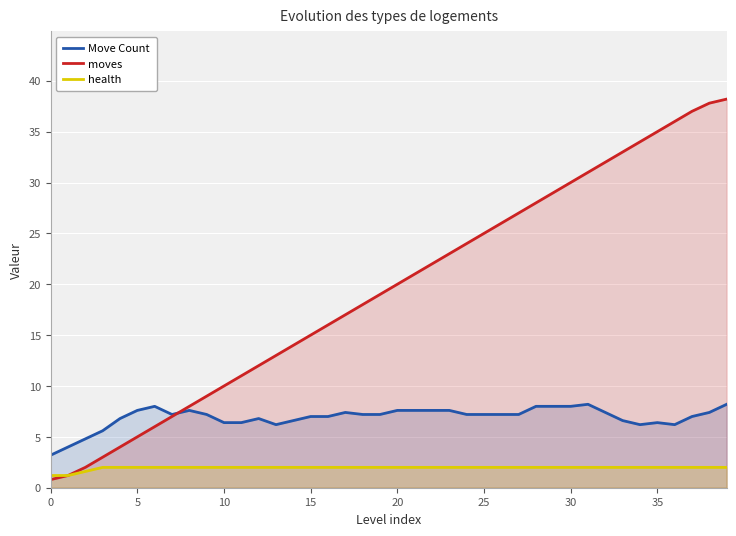

Does the chart display data point markers on the line(s)?

No